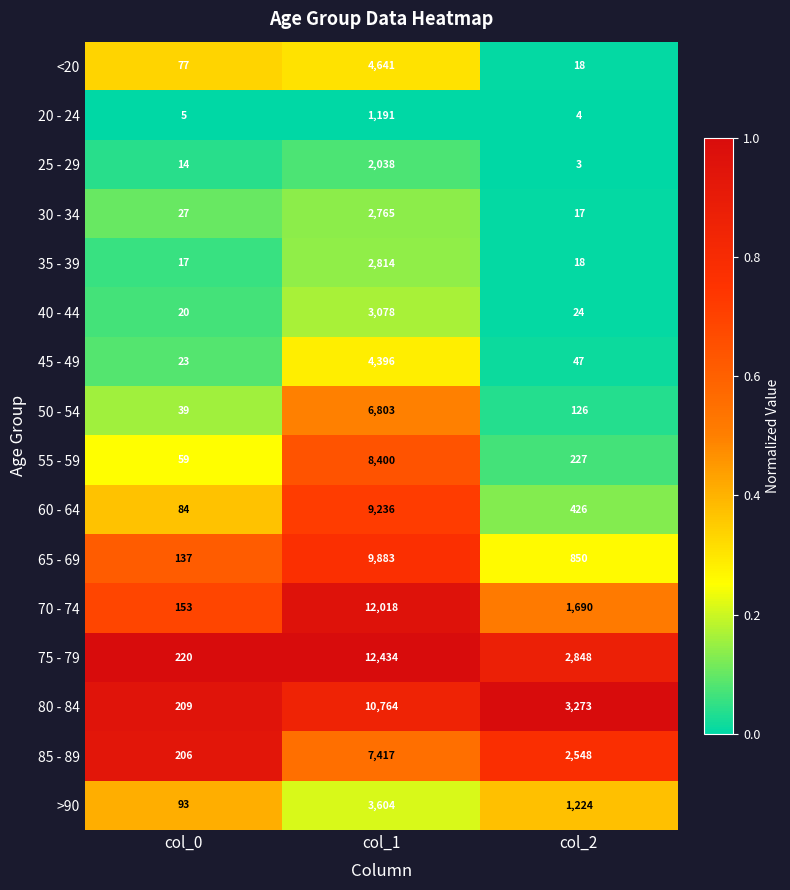

List the labels in order of 85 - 89 value, smallest first.

col_0, col_2, col_1